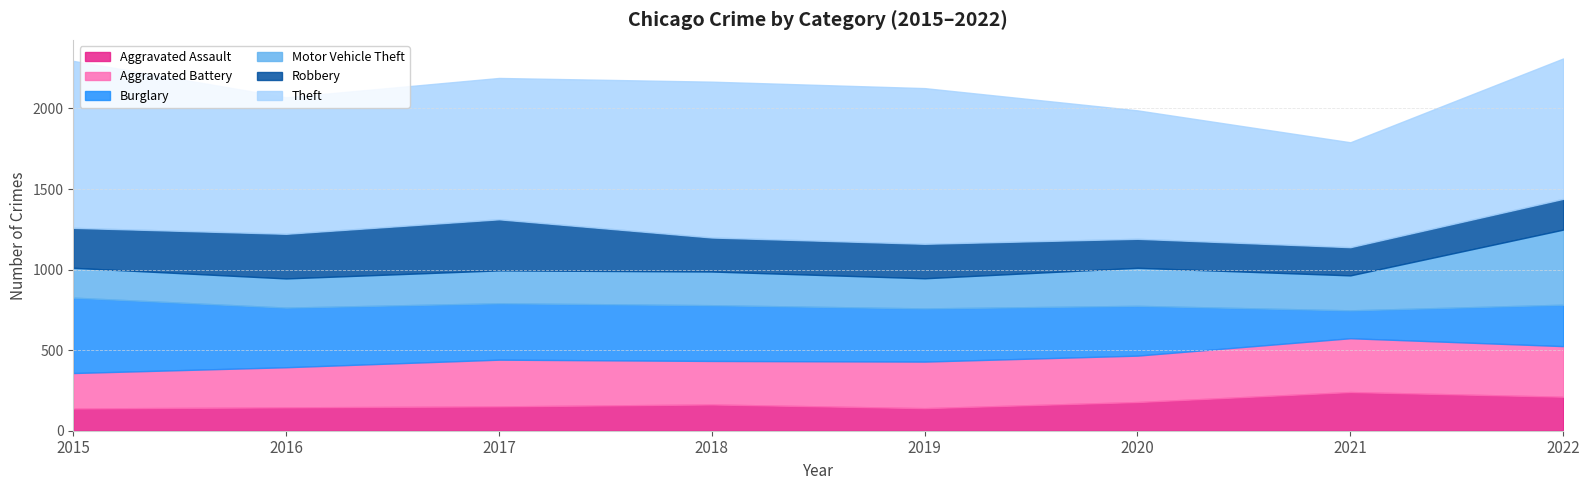

The Aggravated Battery series shows 270 at 2018. True or false?

True